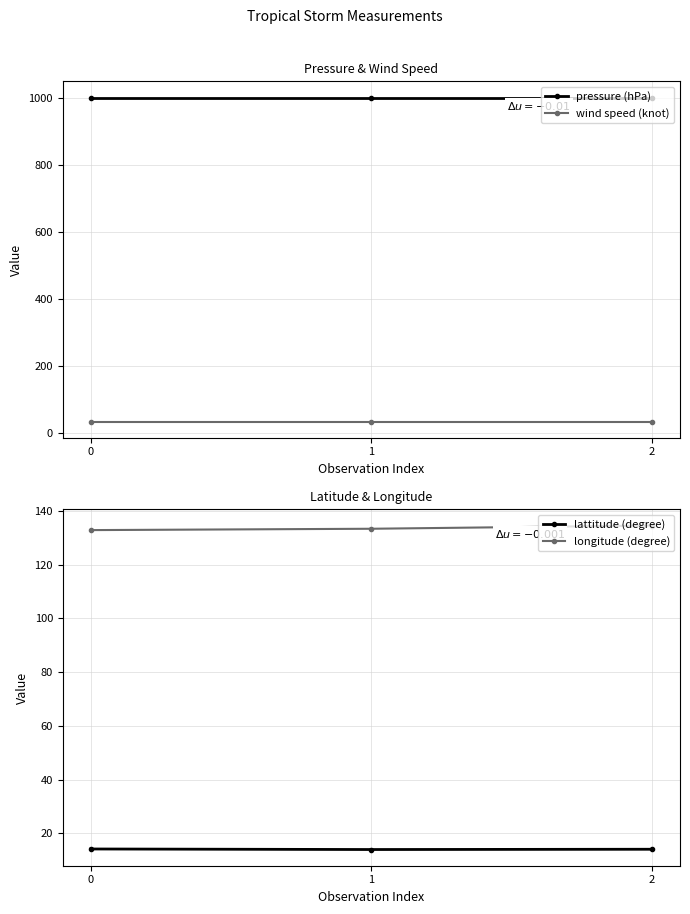

Where does the longitude (degree) series first go above 133?

1